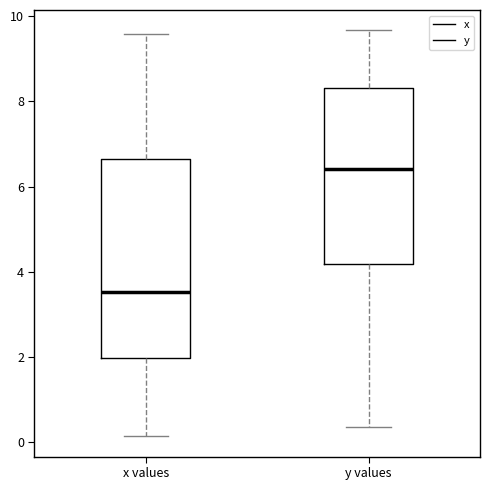

Which box has the lowest median line?

x values